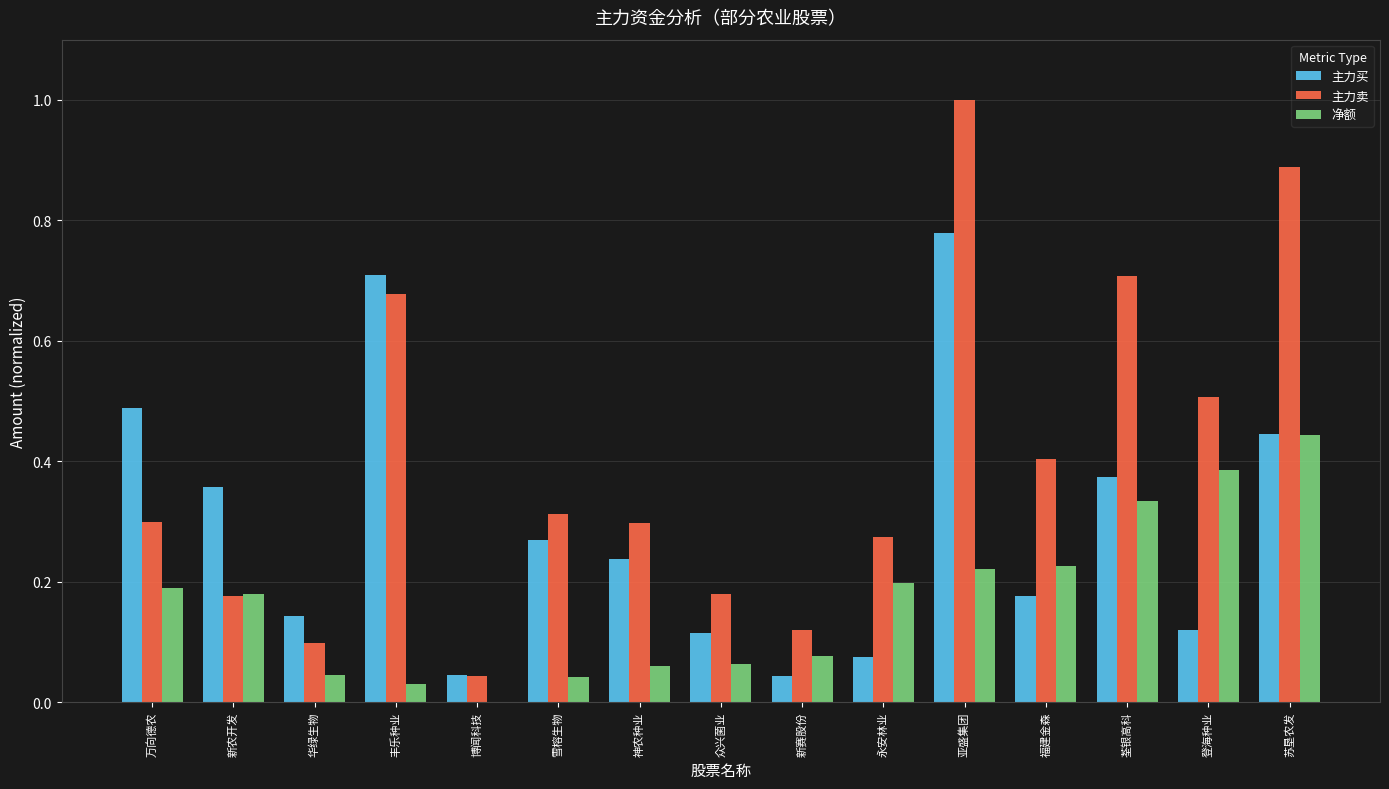

Between 神农种业 and 荃银高科, which series saw the biggest shift?

主力卖